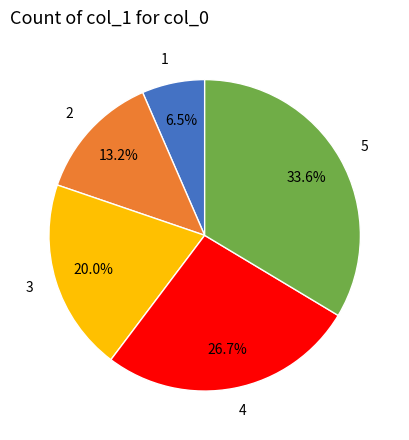

To the nearest percent, what is the average slice percentage?

20%